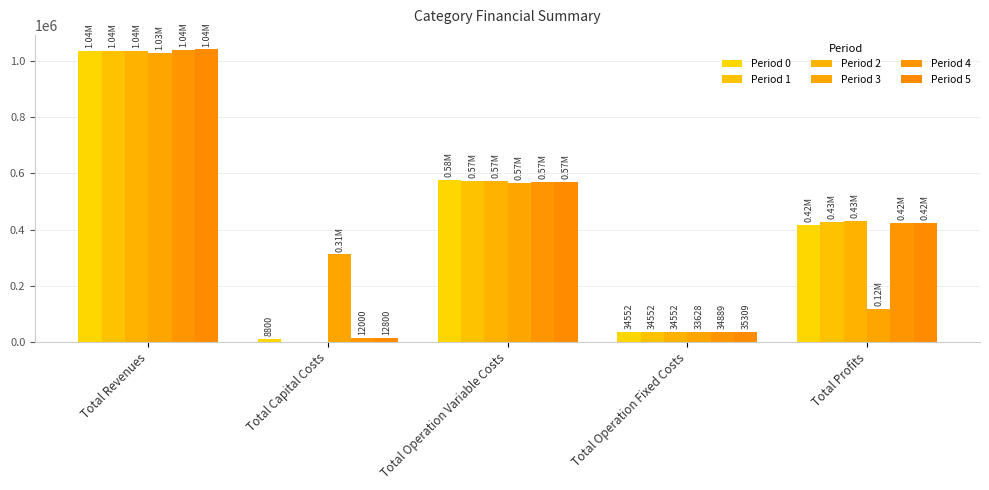

How many values in the Period 5 series exceed 424414?

3